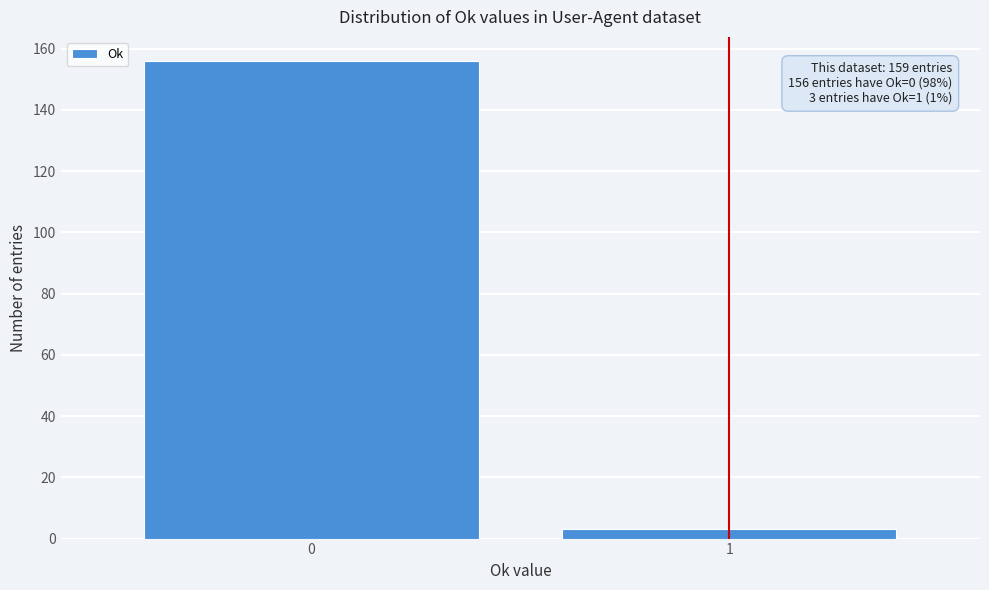

Reading right to left, transcribe all the data shown in this chart.

1=3	0=156